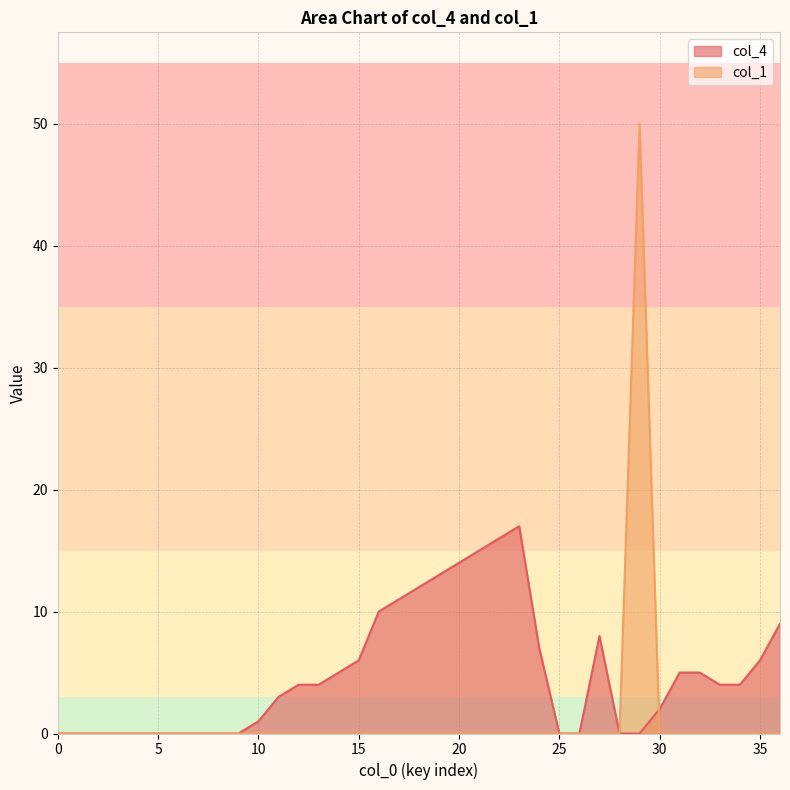

At which category is the sum across all series the highest?

29